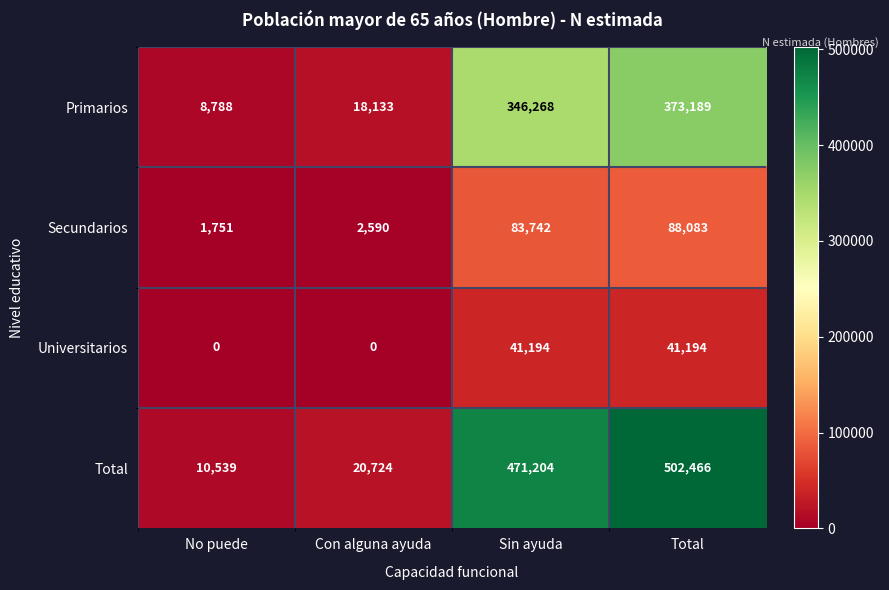

What is the average value of the Secundarios series?

44042